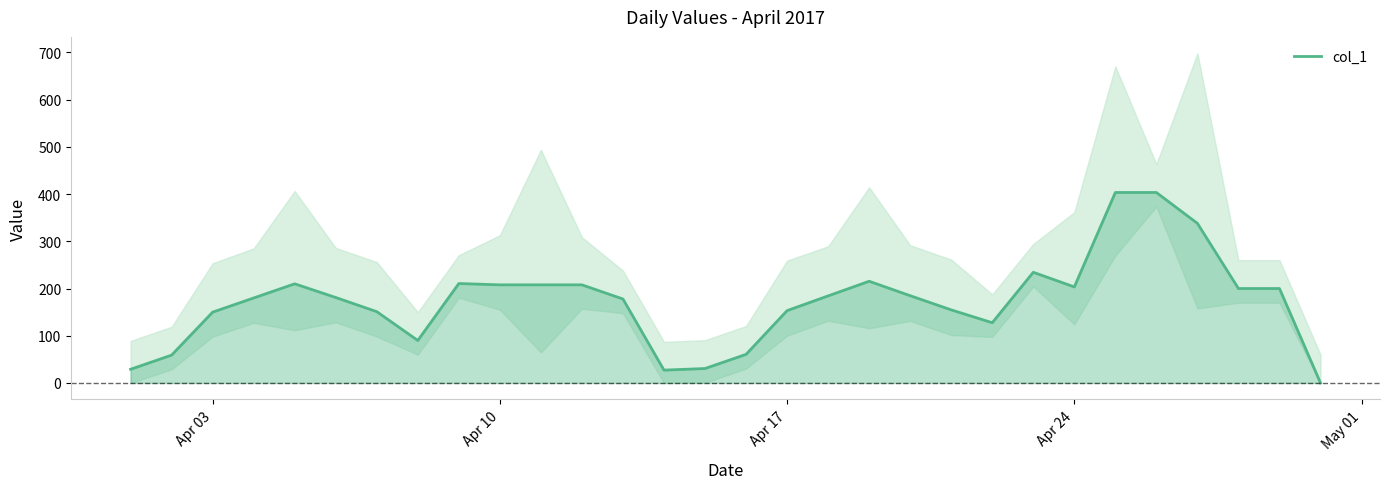

How many lines are shown in the chart?

1